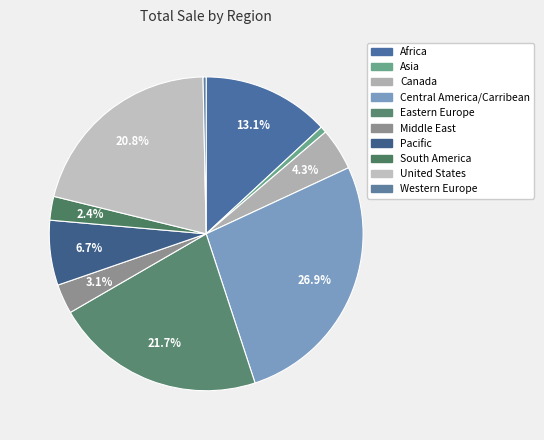

Does Eastern Europe represent more than half of the total?

No